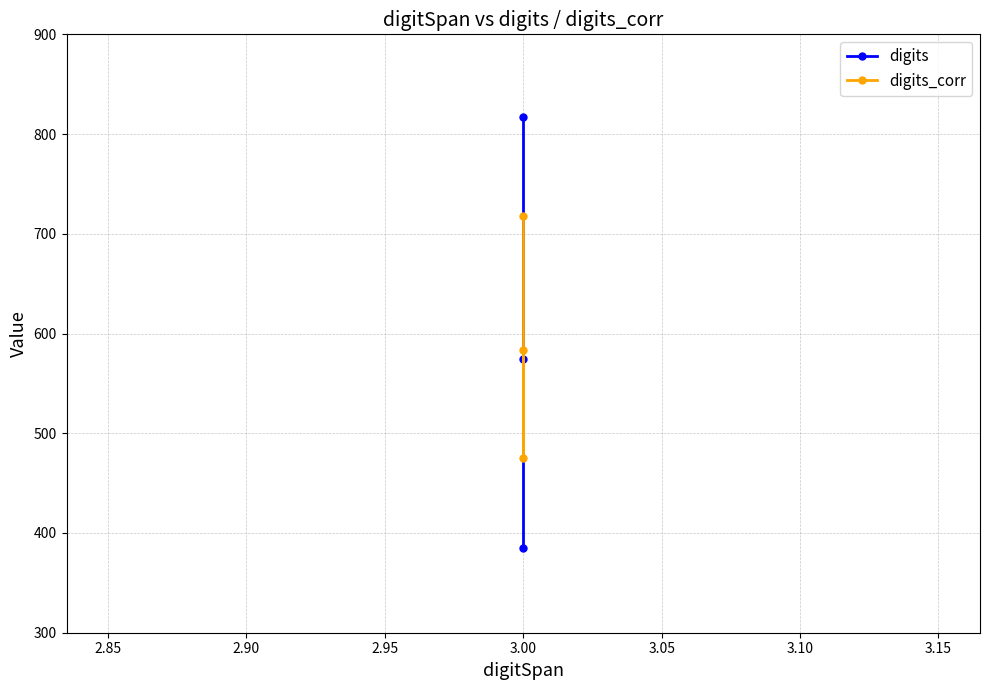

Count the number of categories in the chart.

3